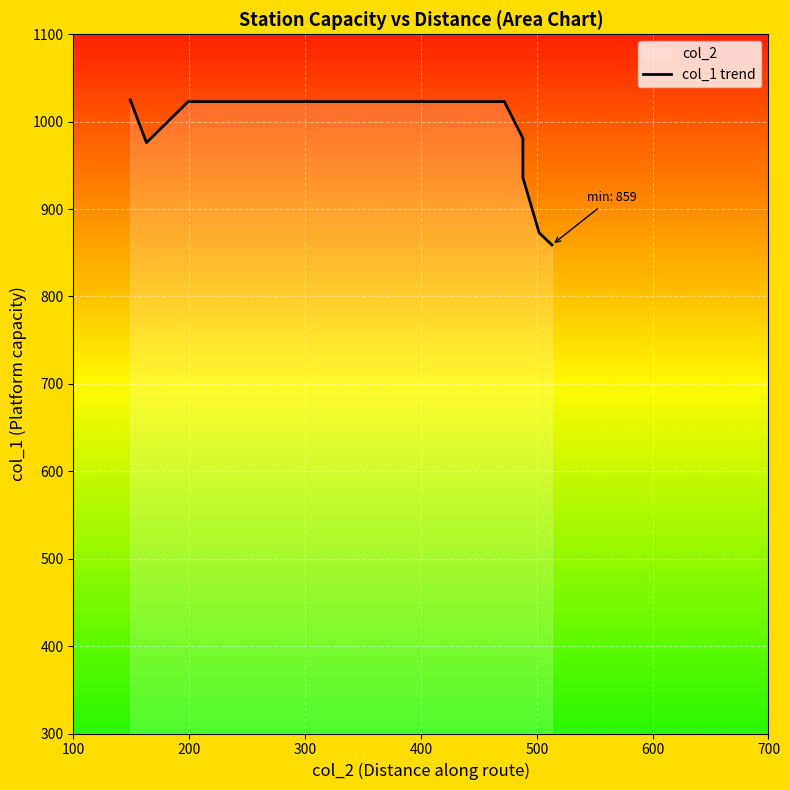

True or false: there are more than 0 points higher than both neighbors.

False